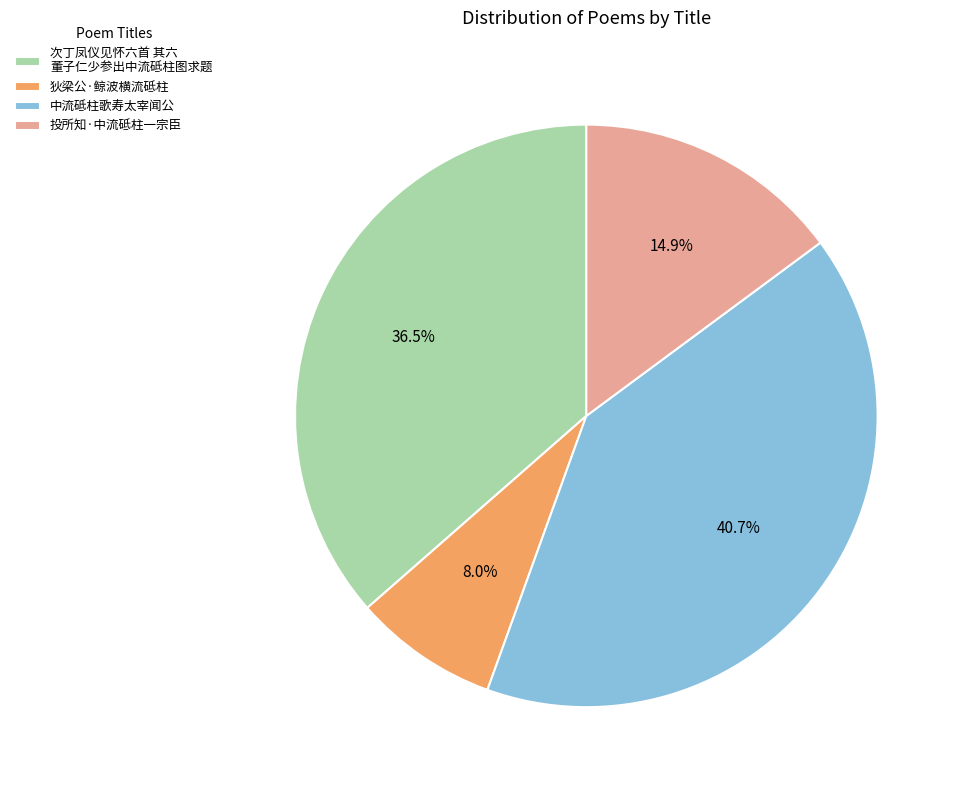

What percentage is the 中流砥柱歌寿太宰闻公 slice, to the nearest percent?

41%